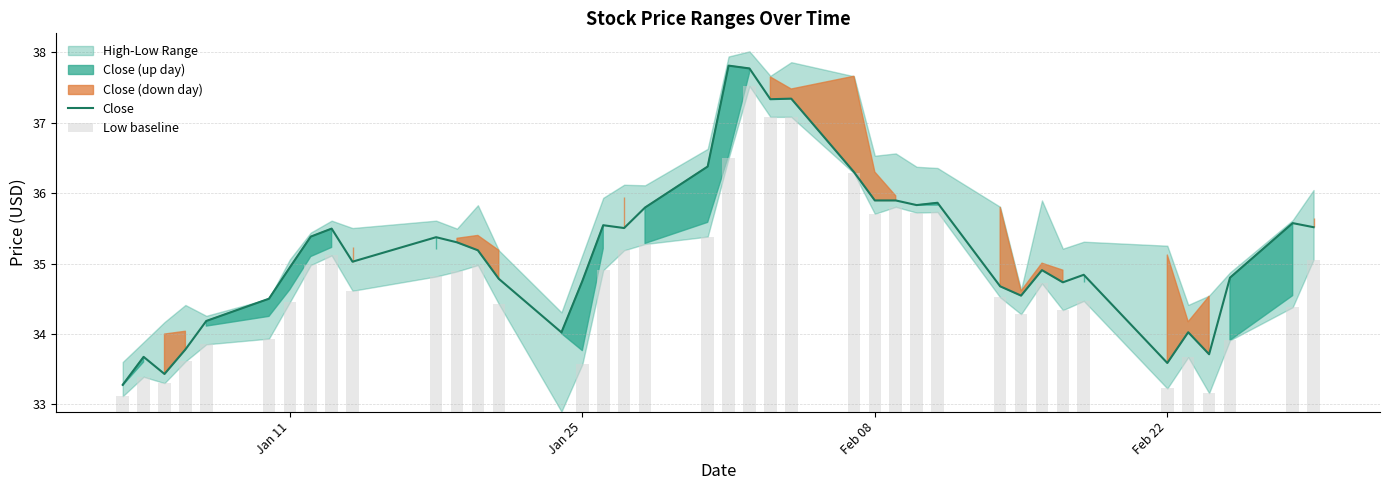

What is the highest value of the Close series?

37.8